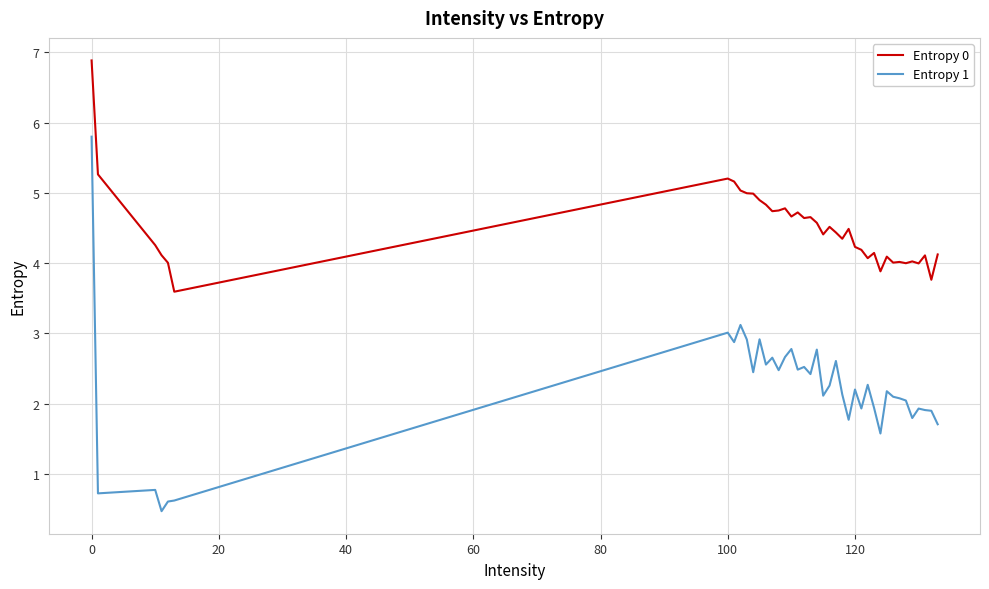

Does the chart have visible grid lines?

Yes